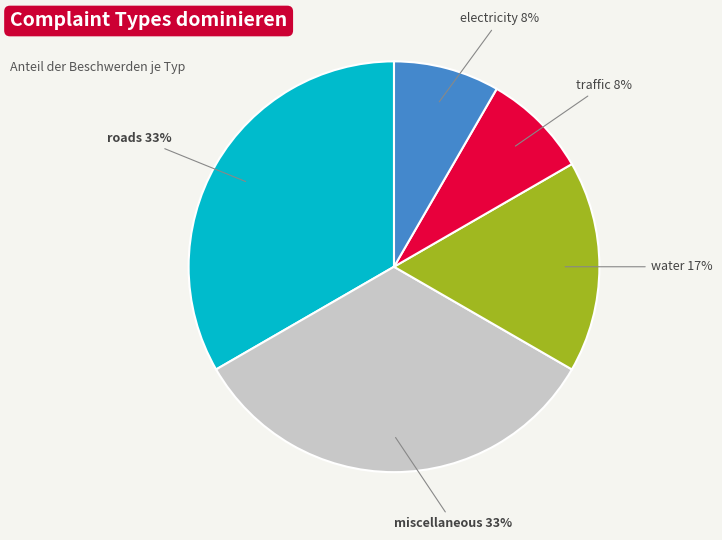

To the nearest percent, what is the difference between the largest and smallest slice percentages?

25%